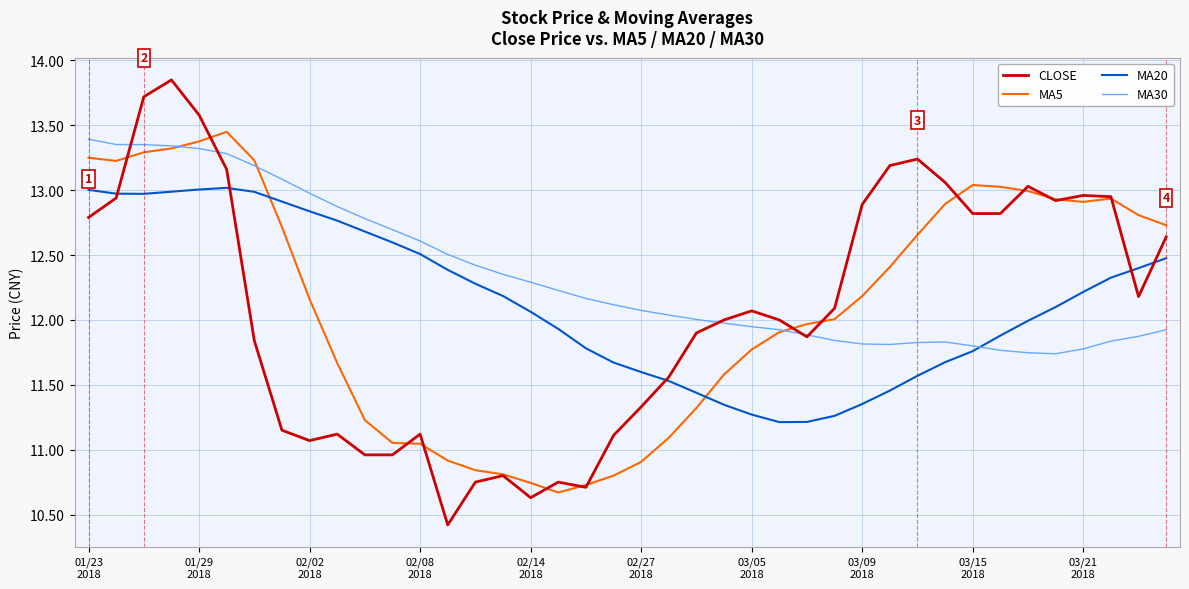

Which series ends up on top after the final intersection of MA20 and MA30?

MA20